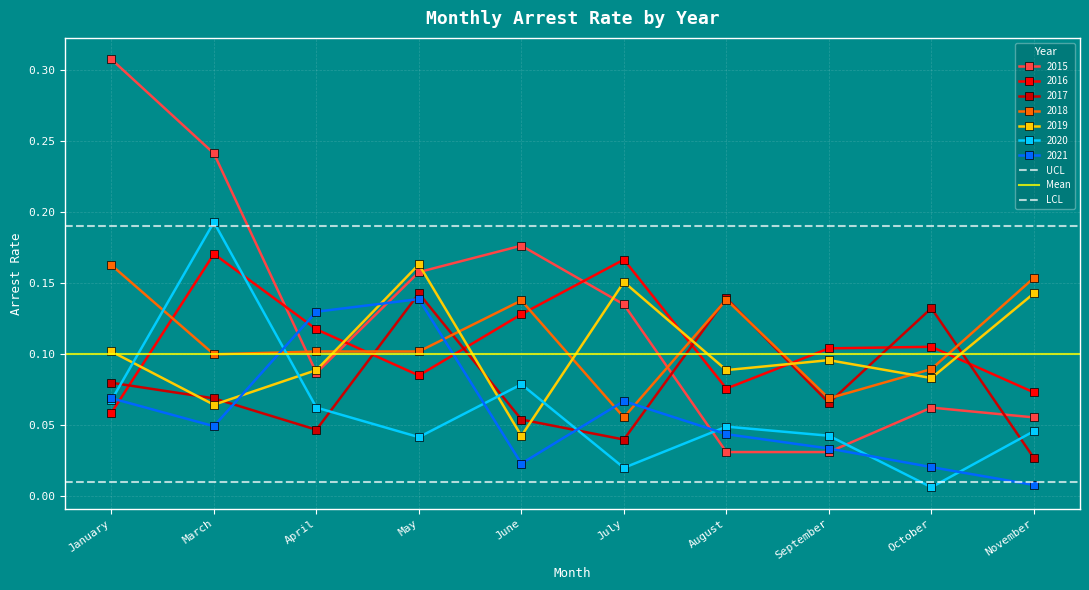

At which label does 2021 reach its minimum?

November